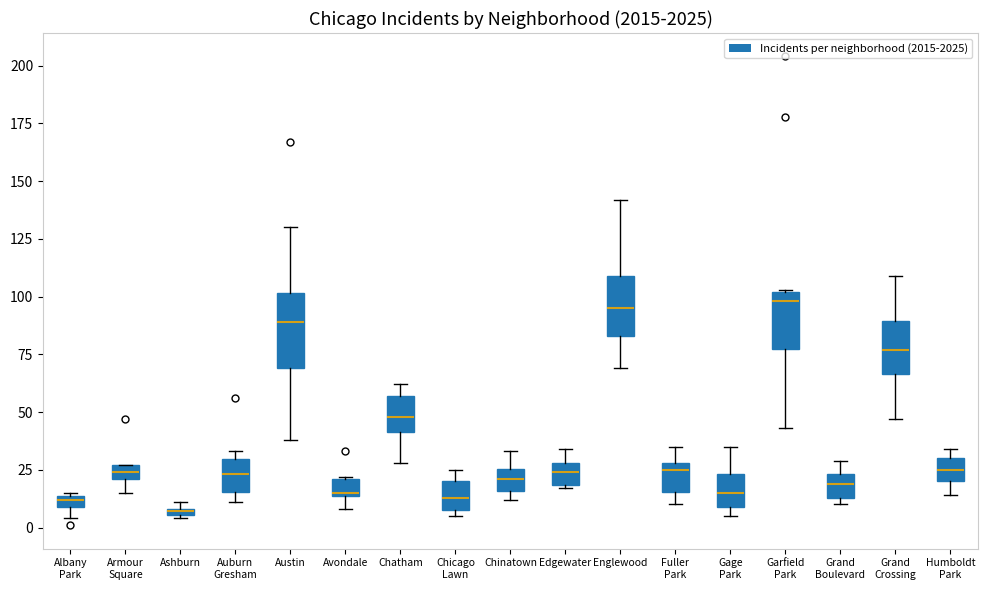

Where is the upper edge of the box for Albany Park on the y-axis? The values are not printed on the chart, so give them approximately, as read against the axis.

15